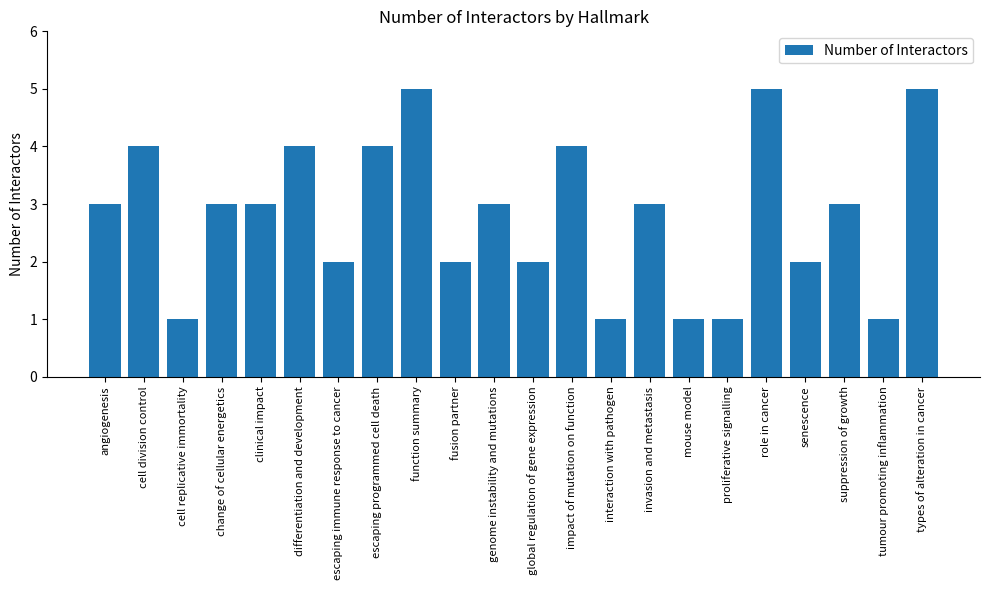

Does the chart contain any negative values?

No